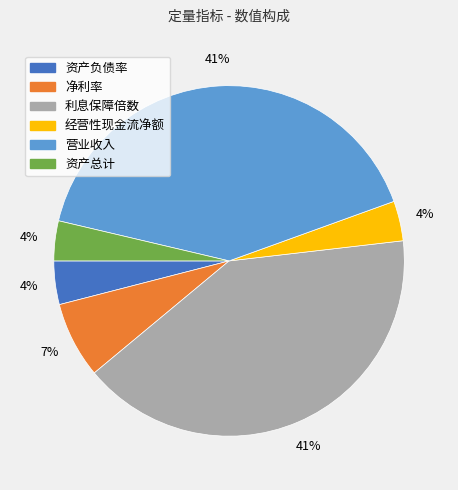

To the nearest percent, what percentage of the pie is 资产总计?

4%